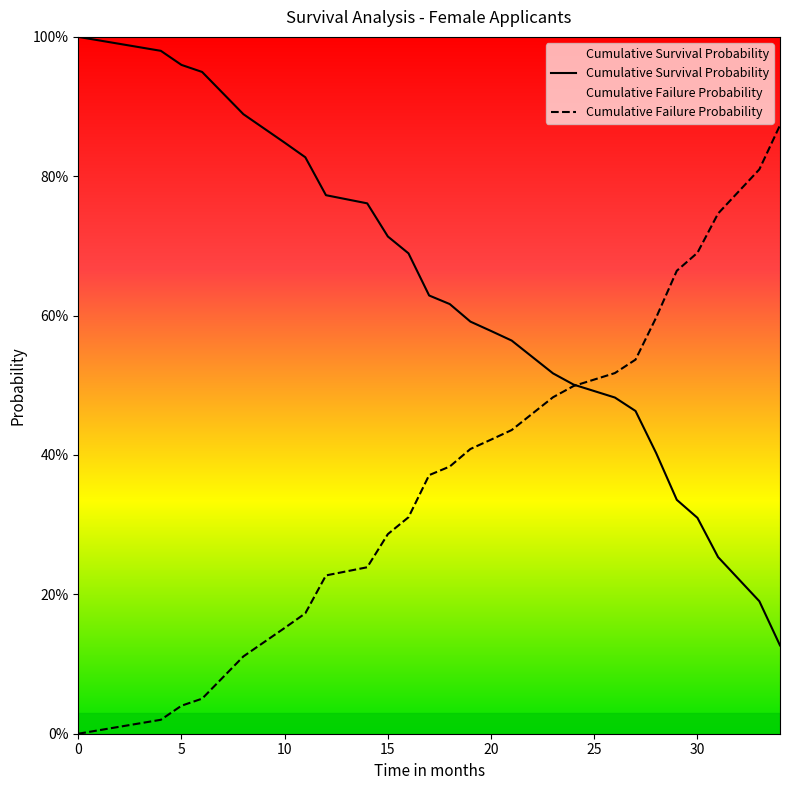

What is the average value of the Cumulative Failure Probability series?

0.4